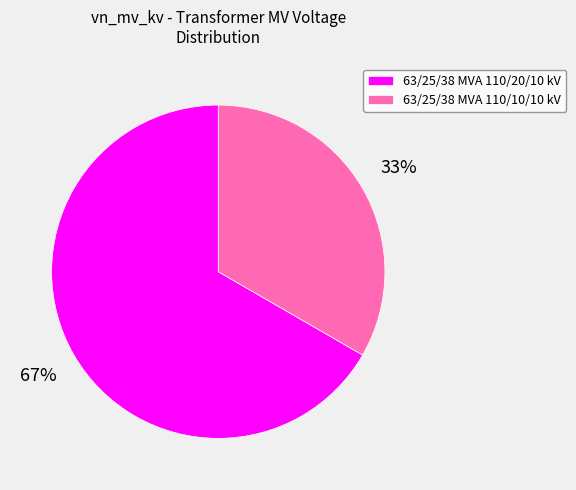

Which has a higher value, 63/25/38 MVA 110/10/10 kV or 63/25/38 MVA 110/20/10 kV?

63/25/38 MVA 110/20/10 kV